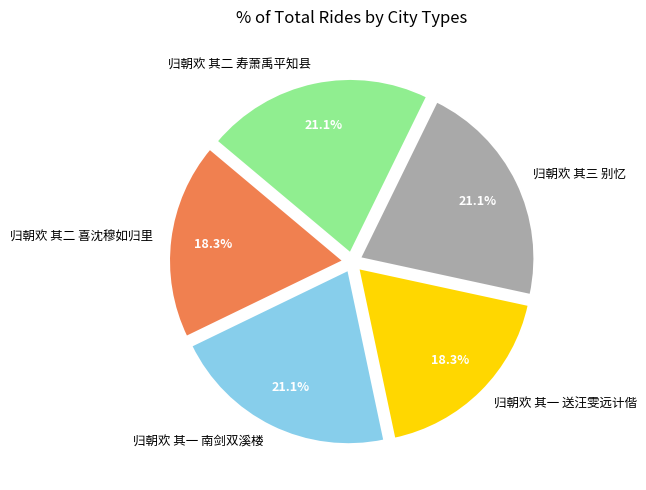

Is the sum of 归朝欢 其一 南剑双溪楼 and 归朝欢 其二 喜沈穆如归里 greater than half?

No